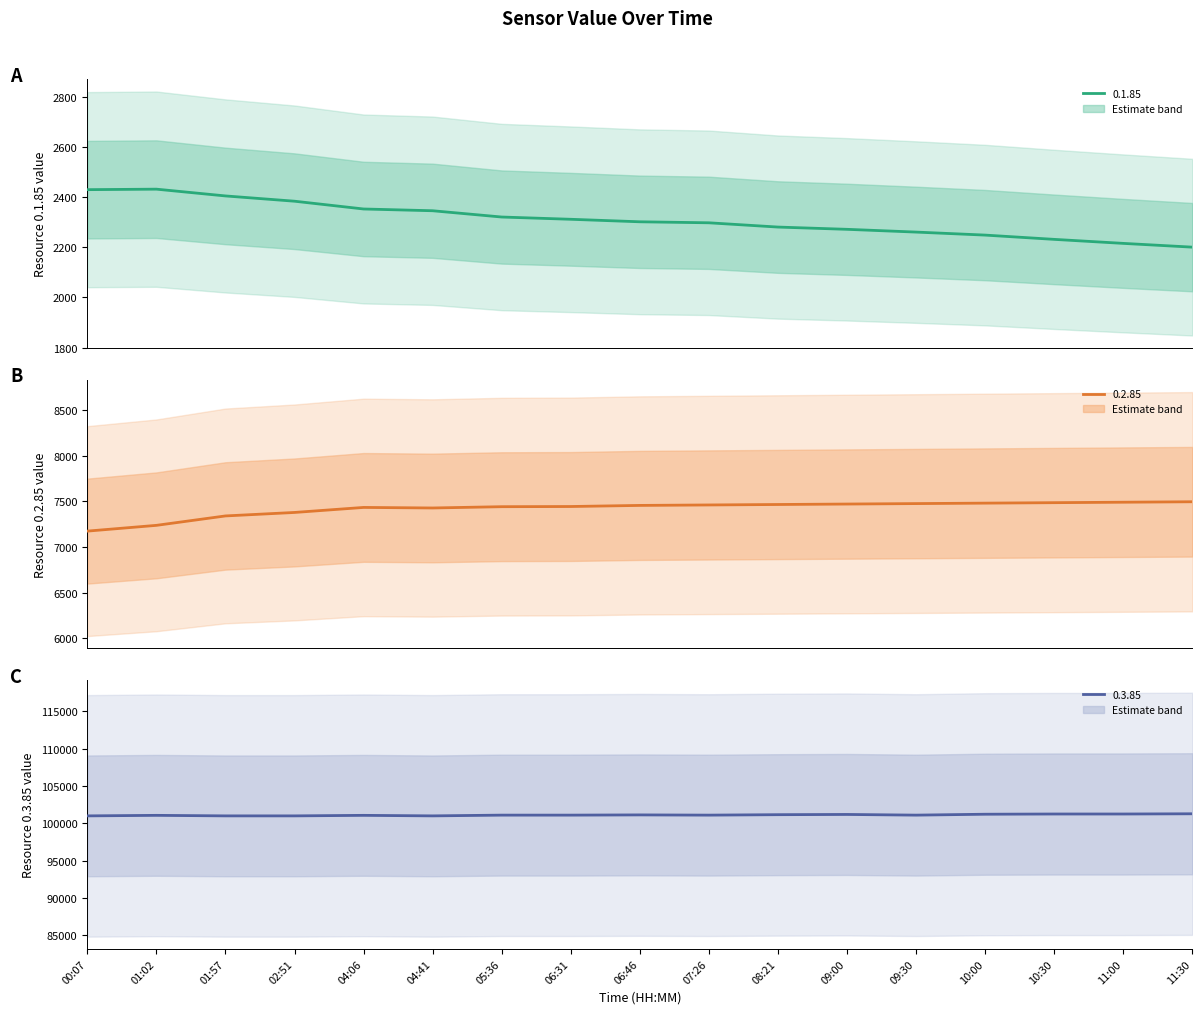

Reading left to right, what are all the values shown in this chart?

0.1.85: 00:07=2429	01:02=2431	01:57=2404	02:51=2383	04:06=2352	04:41=2345	05:36=2320	06:31=2311	06:46=2301	07:26=2297	08:21=2280	09:00=2271	09:30=2260	10:00=2248	10:30=2231	11:00=2215	11:30=2200
0.2.85: 00:07=7174	01:02=7237	01:57=7340	02:51=7378	04:06=7433	04:41=7427	05:36=7441	06:31=7443	06:46=7455	07:26=7460	08:21=7465	09:00=7470	09:30=7475	10:00=7480	10:30=7485	11:00=7490	11:30=7495
0.3.85: 00:07=101000	01:02=101070	01:57=101000	02:51=101000	04:06=101070	04:41=101000	05:36=101100	06:31=101100	06:46=101130	07:26=101100	08:21=101160	09:00=101190	09:30=101100	10:00=101220	10:30=101250	11:00=101250	11:30=101280